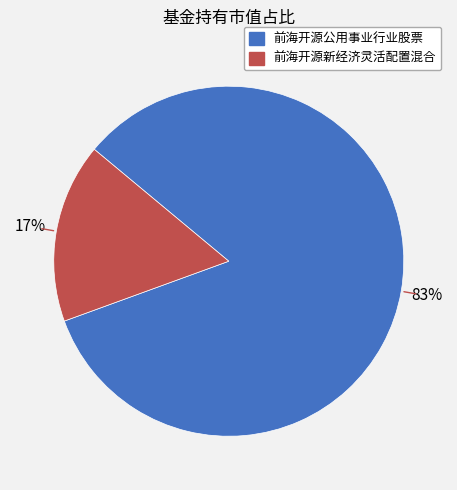

Which has a higher value, 前海开源公用事业行业股票 or 前海开源新经济灵活配置混合?

前海开源公用事业行业股票